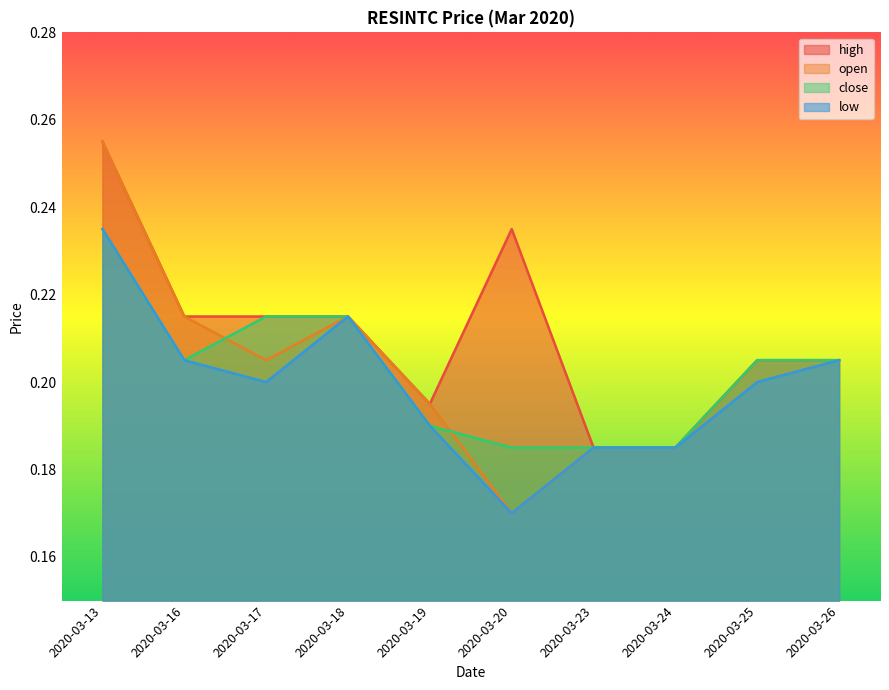

Is the value of open at 2020-03-20 greater than the value of low at 2020-03-18?

No